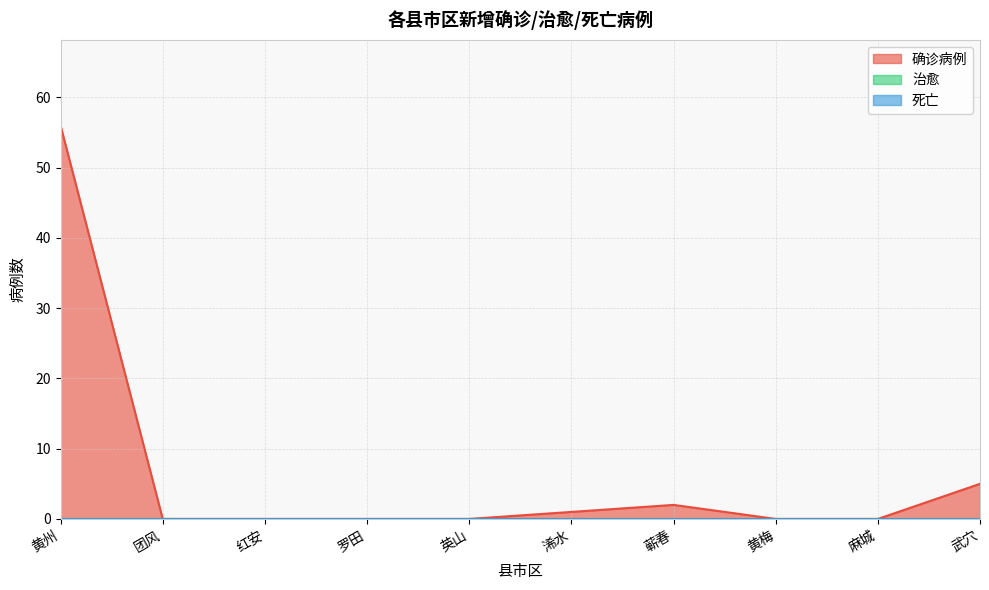

True or false: 确诊病例 and 治愈 intersect in this chart.

False